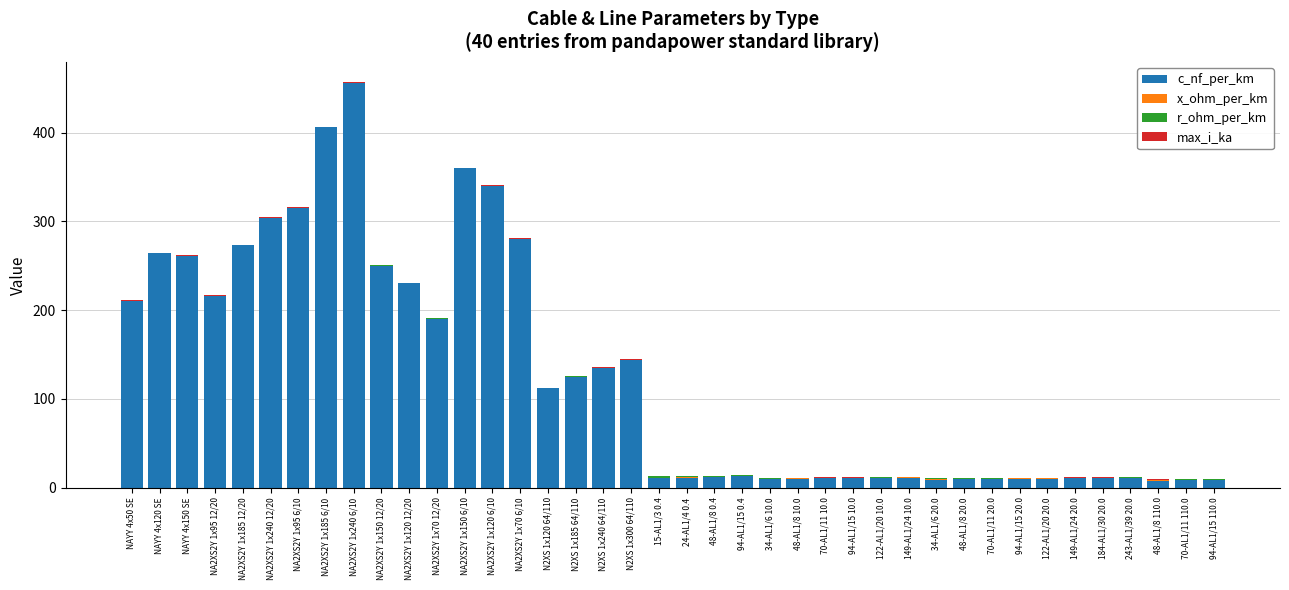

Count the number of categories in the chart.

40